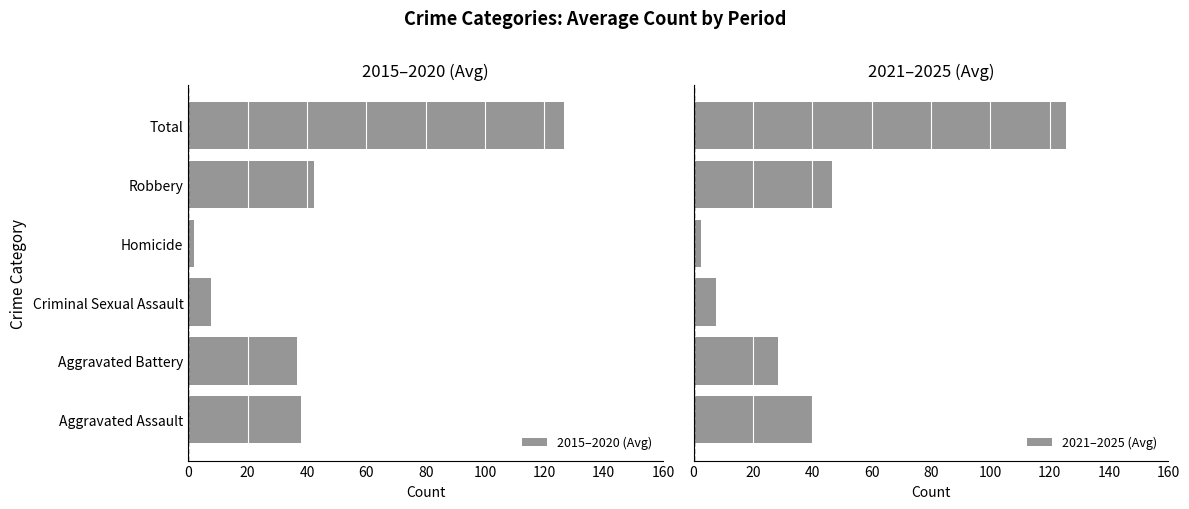

What is the difference between the maximum and minimum values in the 2021–2025 (Avg) series?

123.0